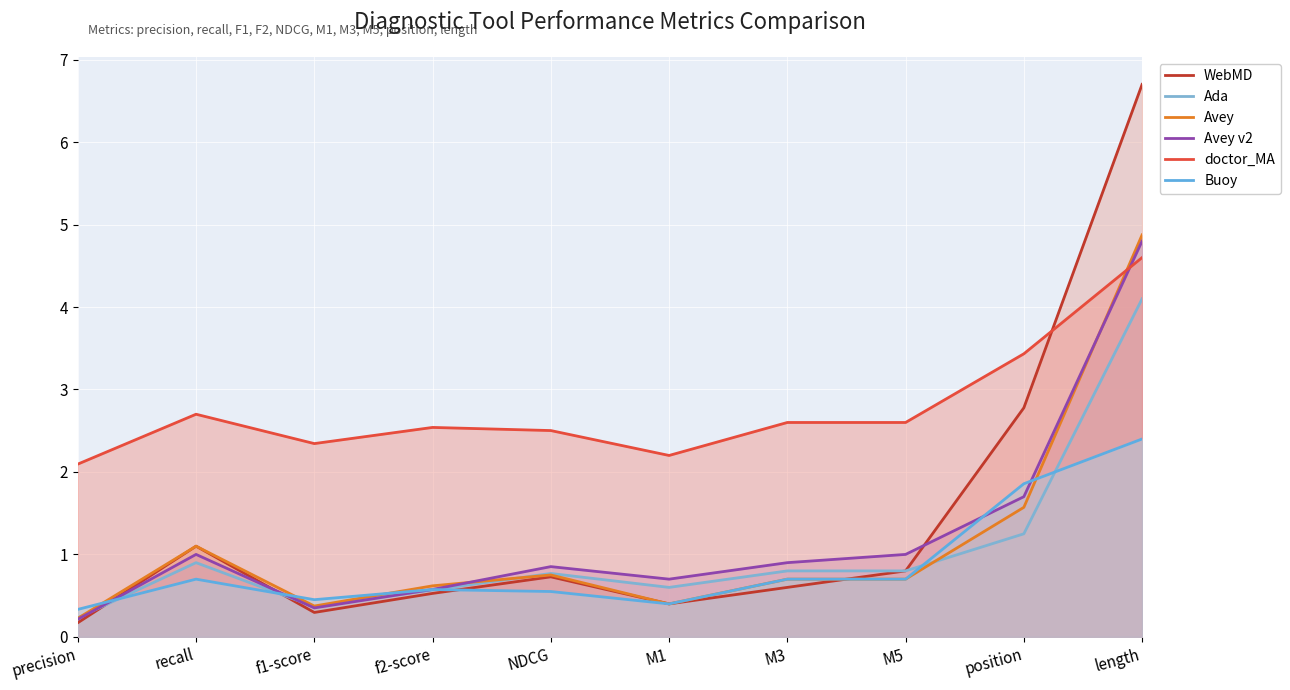

Count the number of data series in this chart.

6